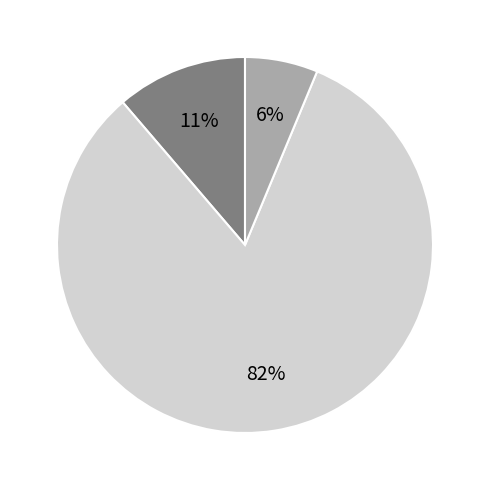

Is there a majority slice in this chart?

Yes